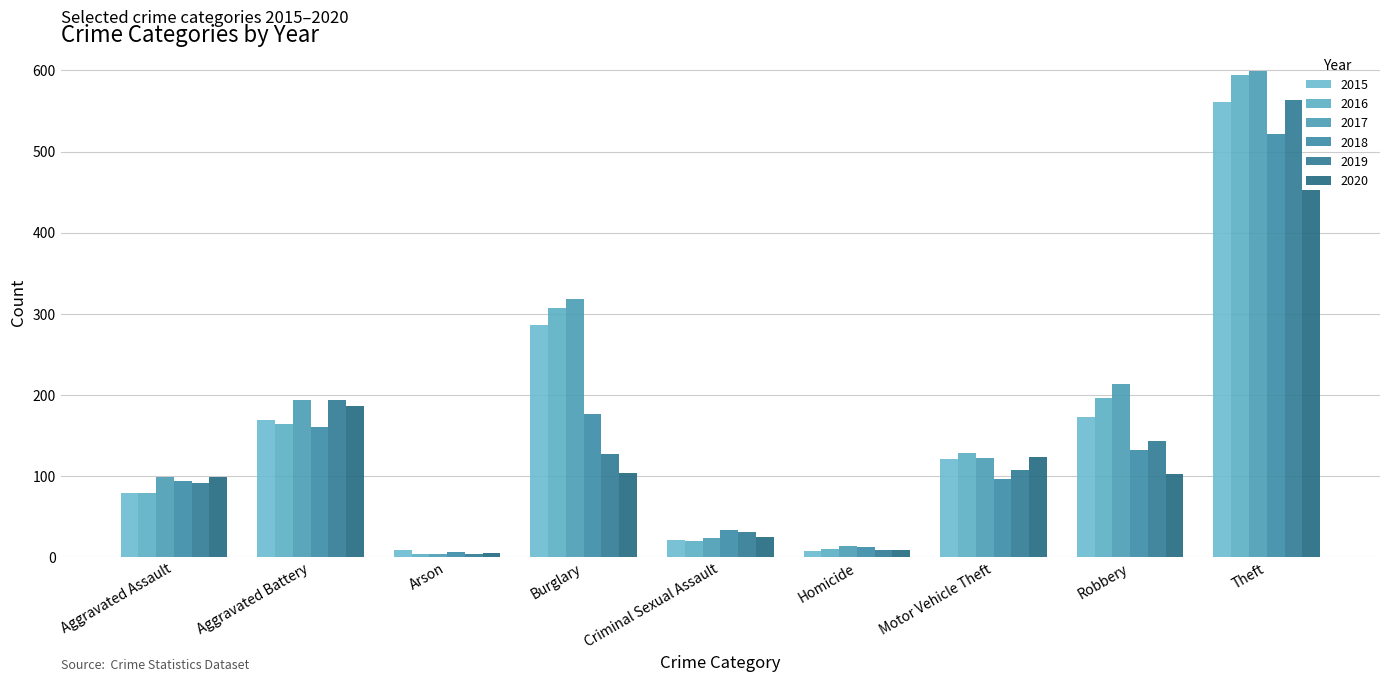

Which has a higher value, Homicide or Aggravated Battery?

Aggravated Battery